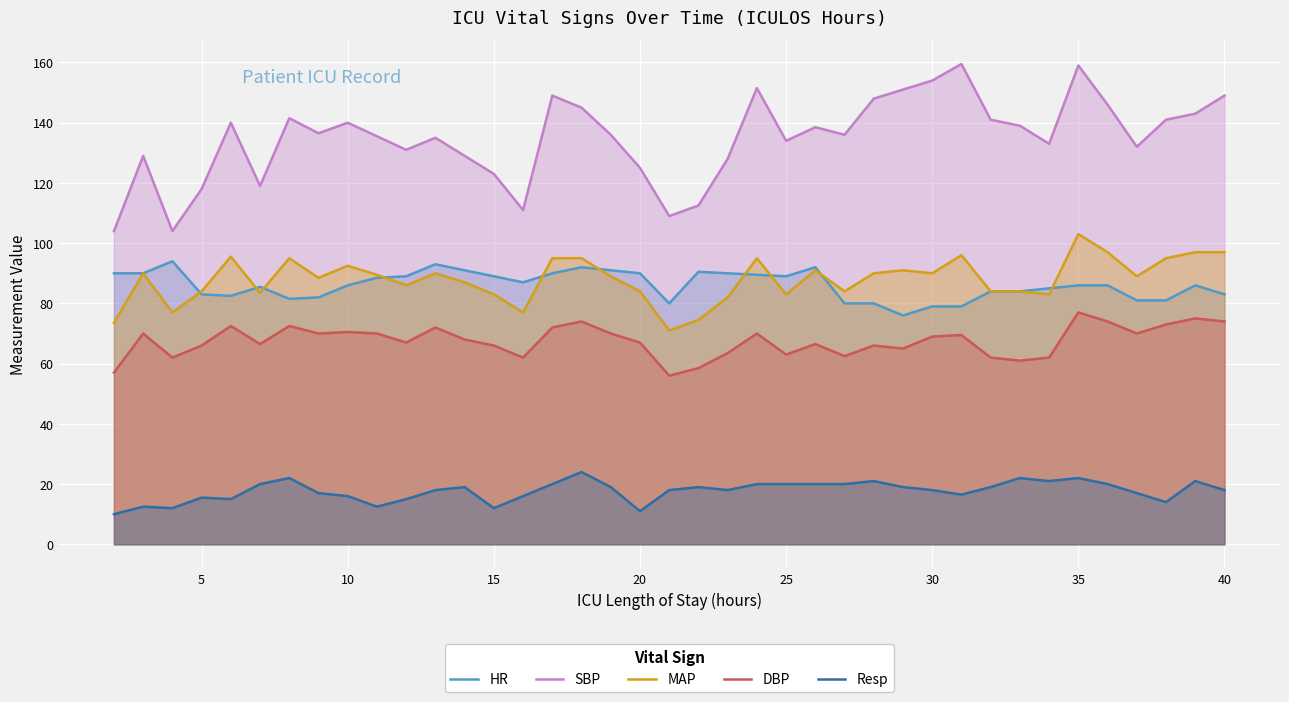

What is the highest value of the DBP series?

77.0